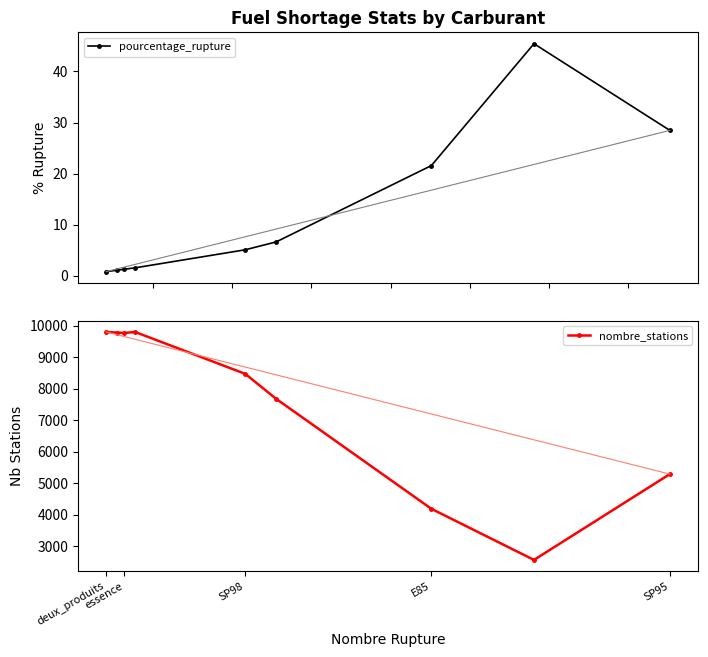

At how many categories does at least one series exceed 9688?

4